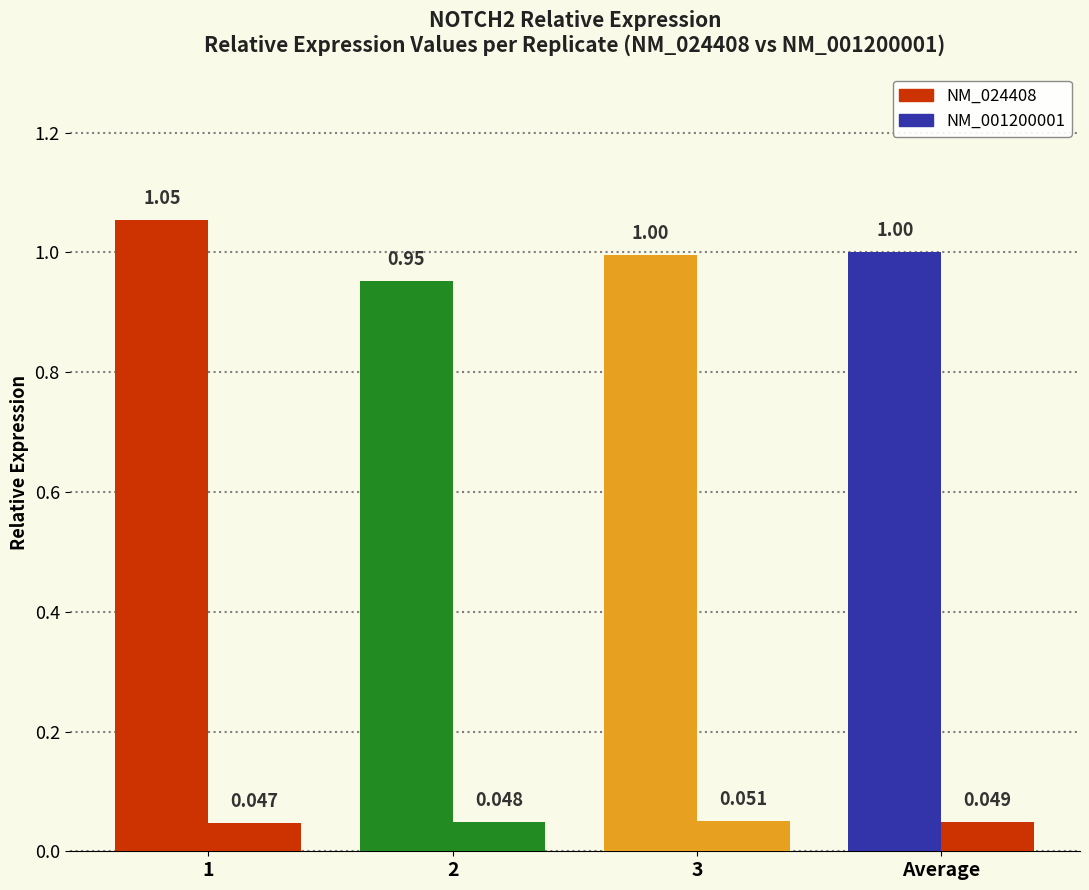

How many bars are there in total?

8